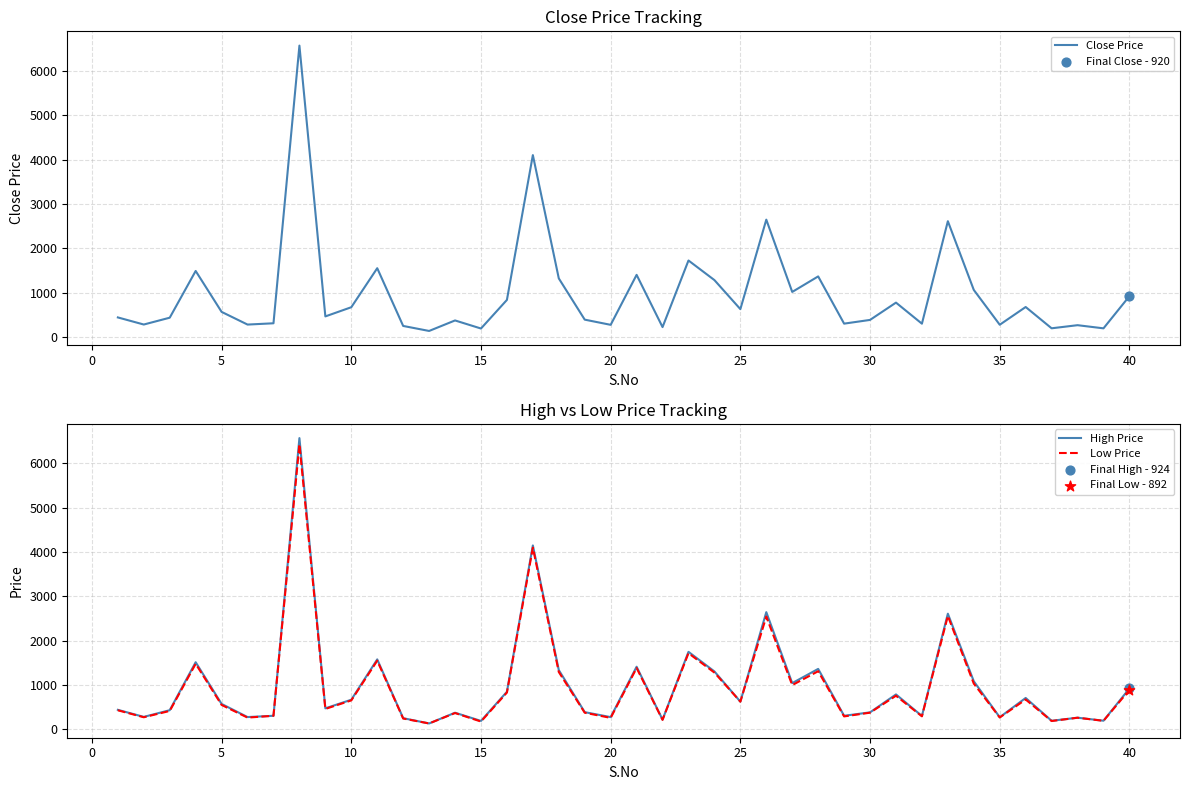

Which series has the widest spread of Y values?

Close Price